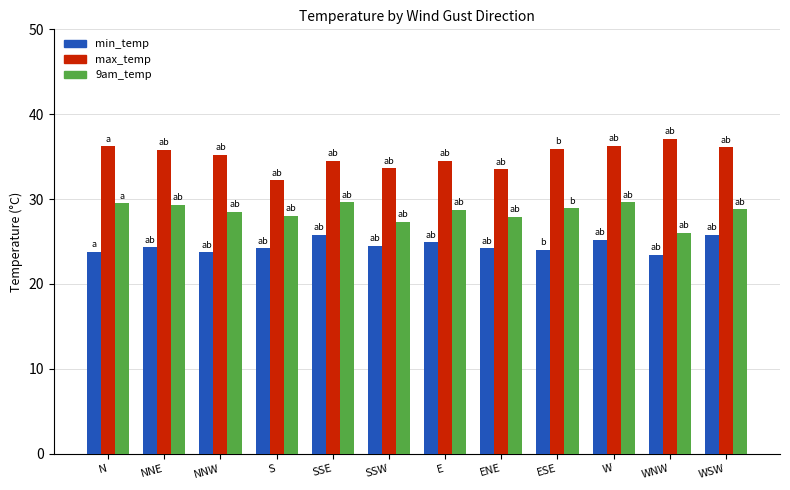

How many categories are shown in the chart?

12